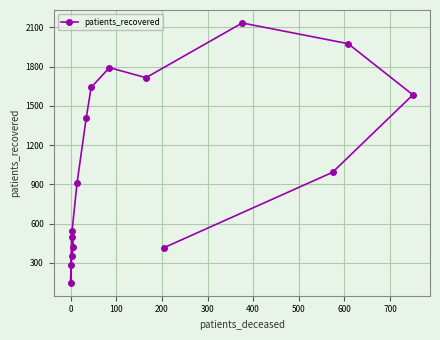

What is the difference between the maximum and second lowest values?

1846